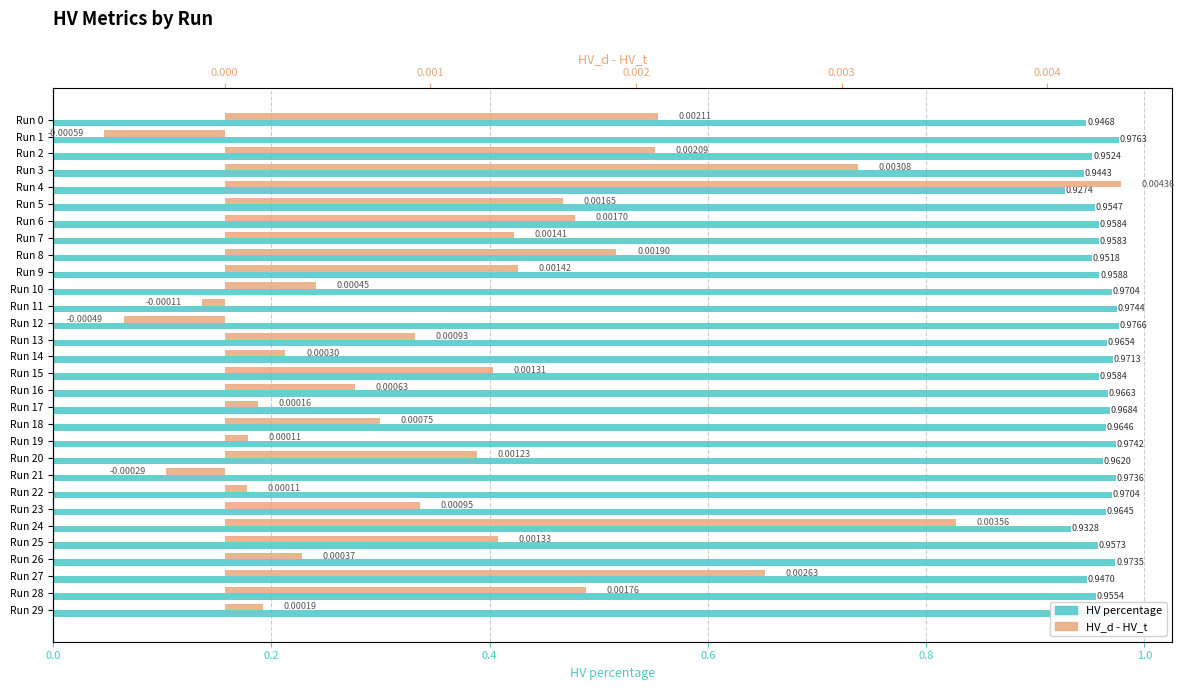

Are the bars grouped side by side (vs. stacked)?

Yes